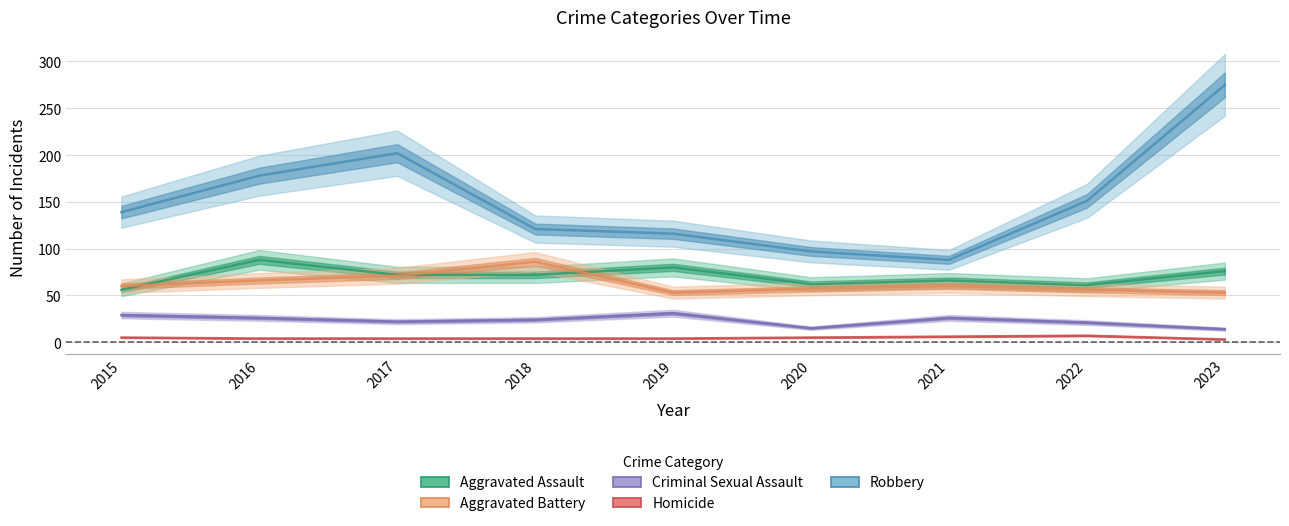

Reading right to left, transcribe all the data shown in this chart.

Aggravated Assault: 2023=76	2022=61	2021=66	2020=62	2019=80	2018=72	2017=72	2016=88	2015=56
Aggravated Battery: 2023=53	2022=56	2021=60	2020=57	2019=53	2018=86	2017=71	2016=66	2015=60
Criminal Sexual Assault: 2023=14	2022=21	2021=26	2020=15	2019=31	2018=24	2017=22	2016=26	2015=29
Homicide: 2023=3	2022=7	2021=6	2020=5	2019=4	2018=4	2017=4	2016=4	2015=5
Robbery: 2023=275	2022=151	2021=88	2020=97	2019=116	2018=121	2017=202	2016=178	2015=139